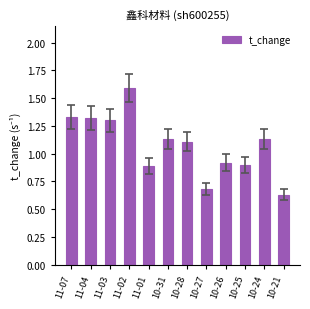

What is the difference between the values at 10-26 and 10-21?

0.3